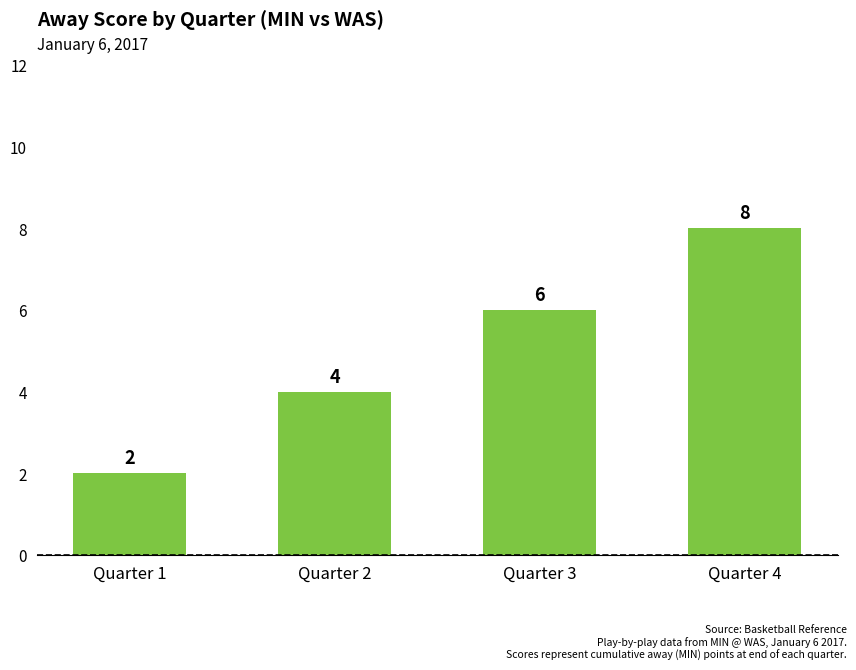

Count the values in the range 4 to 8.

3